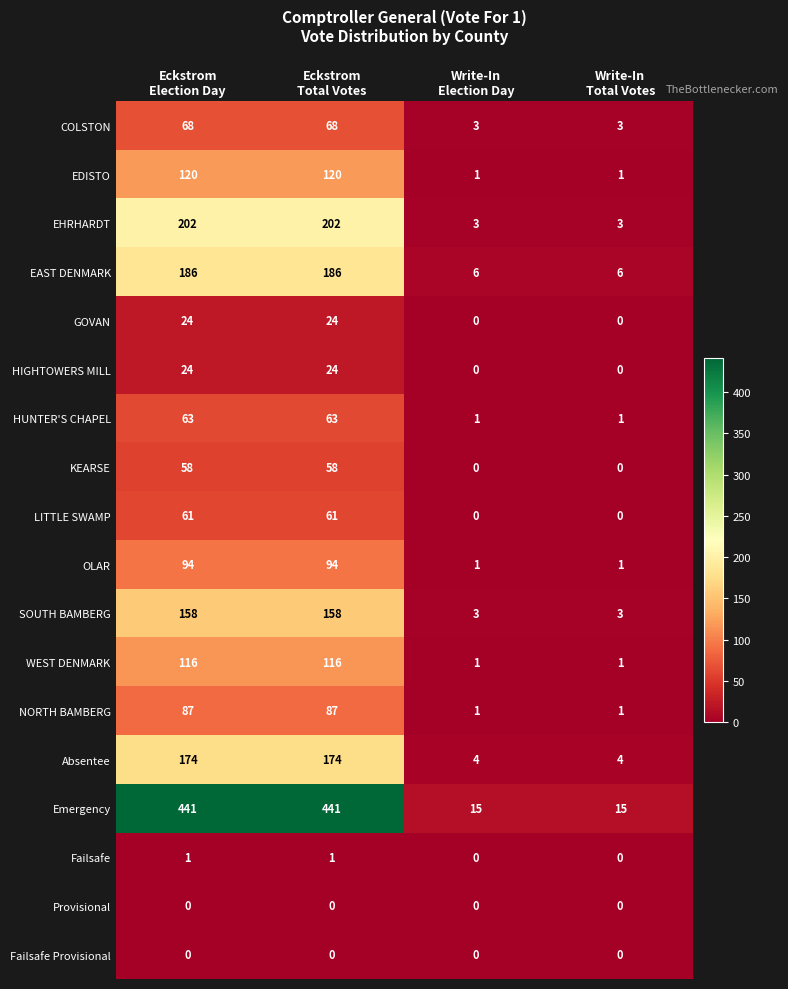

What is the sum of all Emergency values?

912